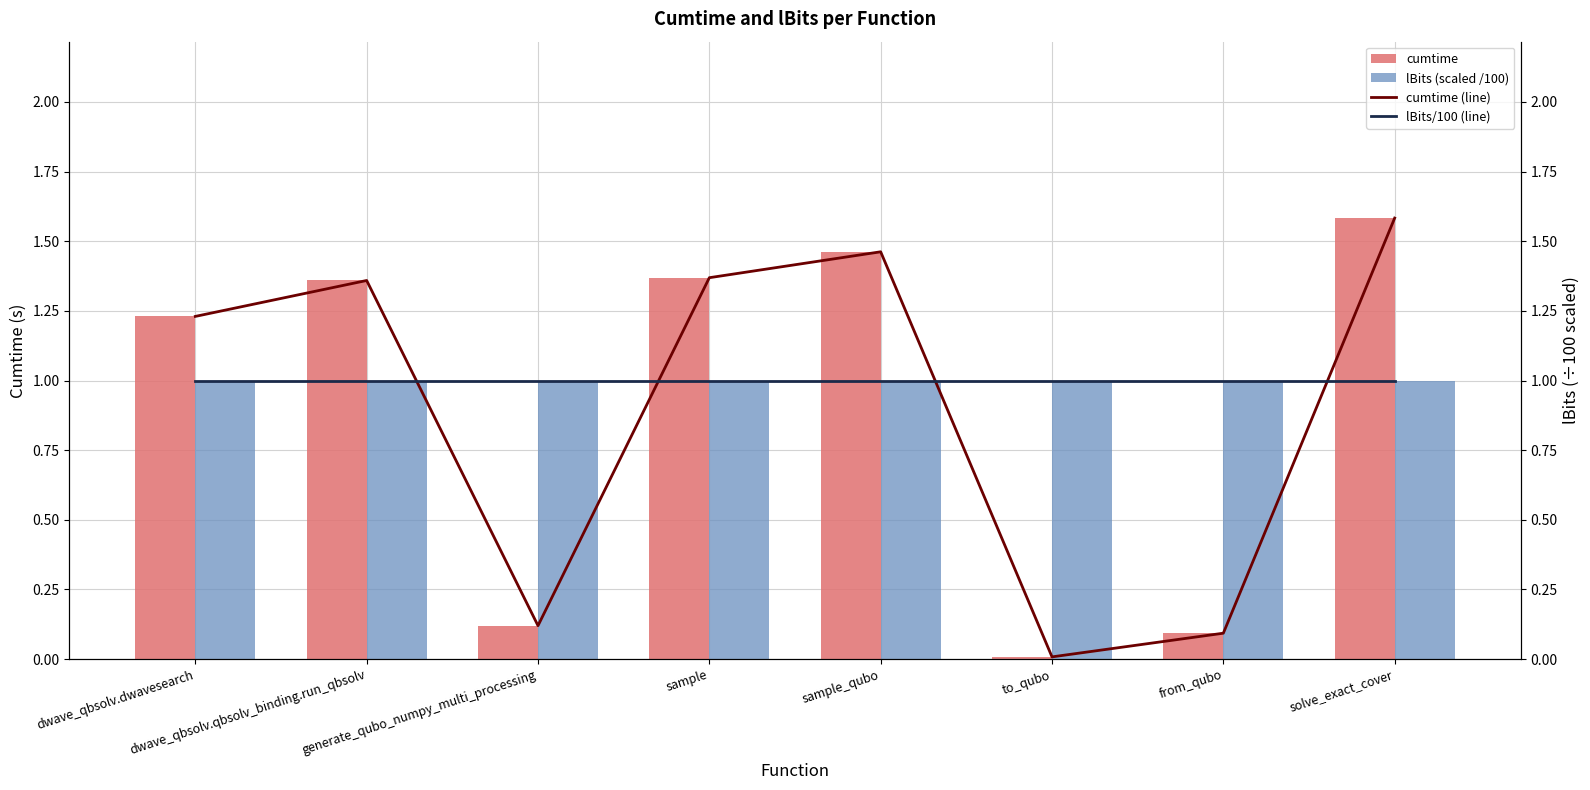

Reading left to right, what are all the values shown in this chart?

cumtime: dwave_qbsolv.dwavesearch=1.2	dwave_qbsolv.qbsolv_binding.run_qbsolv=1.4	generate_qubo_numpy_multi_processing=0.1	sample=1.4	sample_qubo=1.5	to_qubo=0.0	from_qubo=0.1	solve_exact_cover=1.6
lBits (scaled /100): dwave_qbsolv.dwavesearch=1.0	dwave_qbsolv.qbsolv_binding.run_qbsolv=1.0	generate_qubo_numpy_multi_processing=1.0	sample=1.0	sample_qubo=1.0	to_qubo=1.0	from_qubo=1.0	solve_exact_cover=1.0
cumtime (line): dwave_qbsolv.dwavesearch=1.2	dwave_qbsolv.qbsolv_binding.run_qbsolv=1.4	generate_qubo_numpy_multi_processing=0.1	sample=1.4	sample_qubo=1.5	to_qubo=0.0	from_qubo=0.1	solve_exact_cover=1.6
lBits/100 (line): dwave_qbsolv.dwavesearch=1.0	dwave_qbsolv.qbsolv_binding.run_qbsolv=1.0	generate_qubo_numpy_multi_processing=1.0	sample=1.0	sample_qubo=1.0	to_qubo=1.0	from_qubo=1.0	solve_exact_cover=1.0